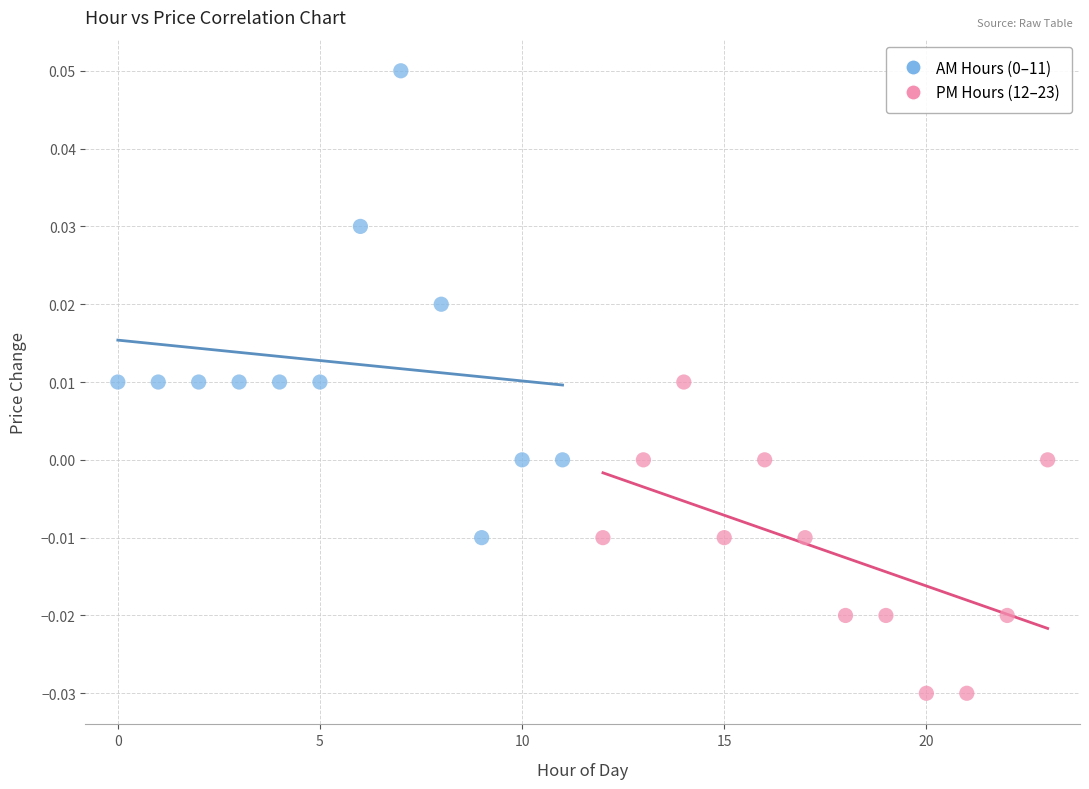

Which series reaches the minimum Y coordinate?

PM Hours (12–23)